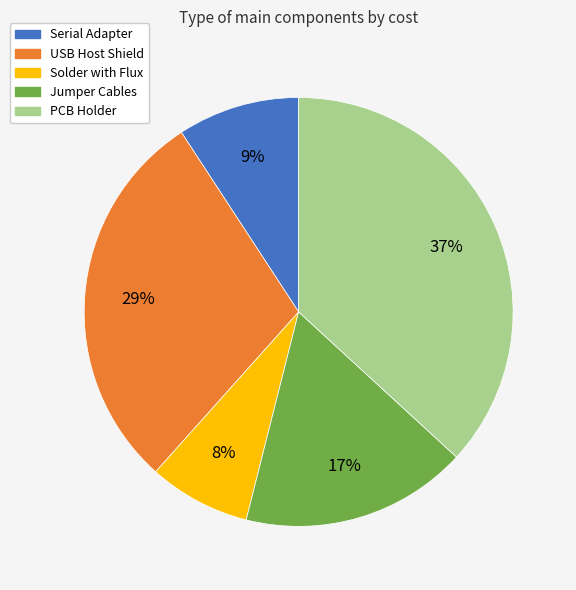

Is there a majority slice in this chart?

No